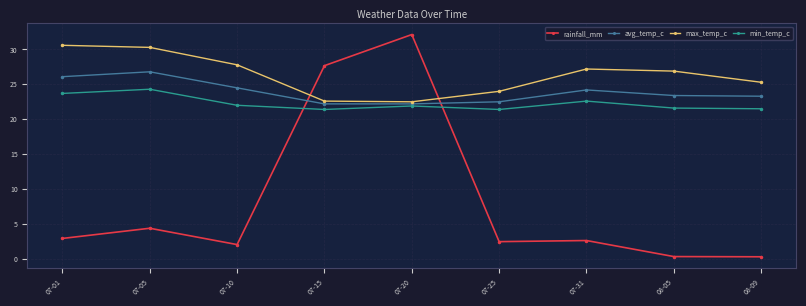

Which series has the largest range (max minus min)?

rainfall_mm